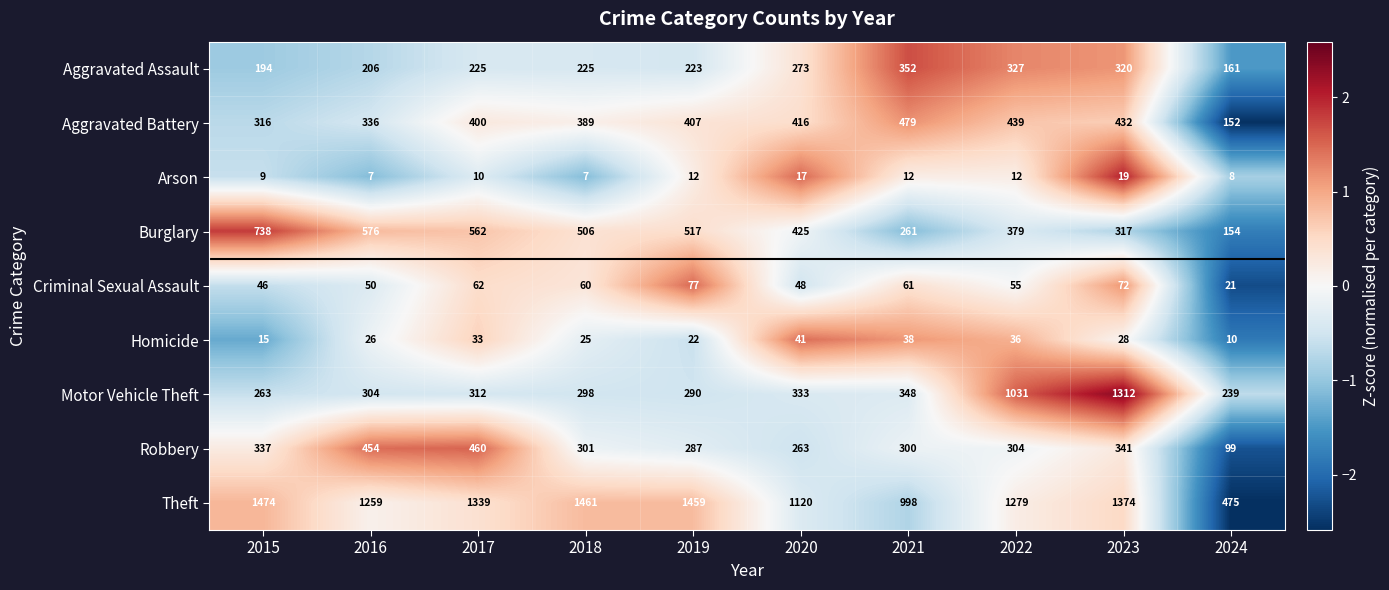

Is it true that Robbery equals 301 at 2018?

True